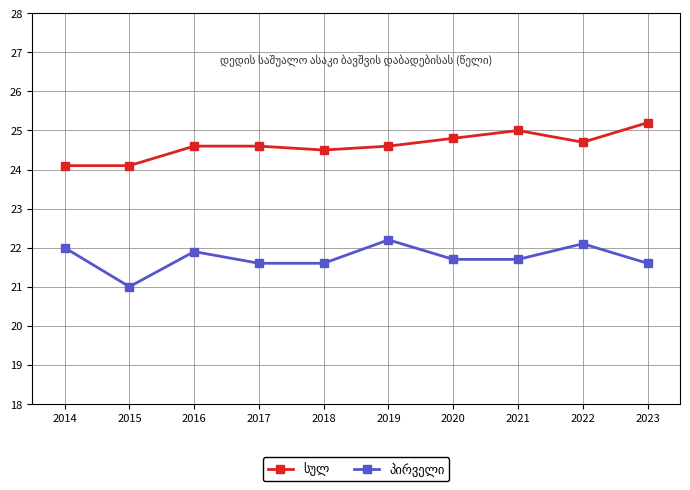

What is the smallest value displayed?

21.0